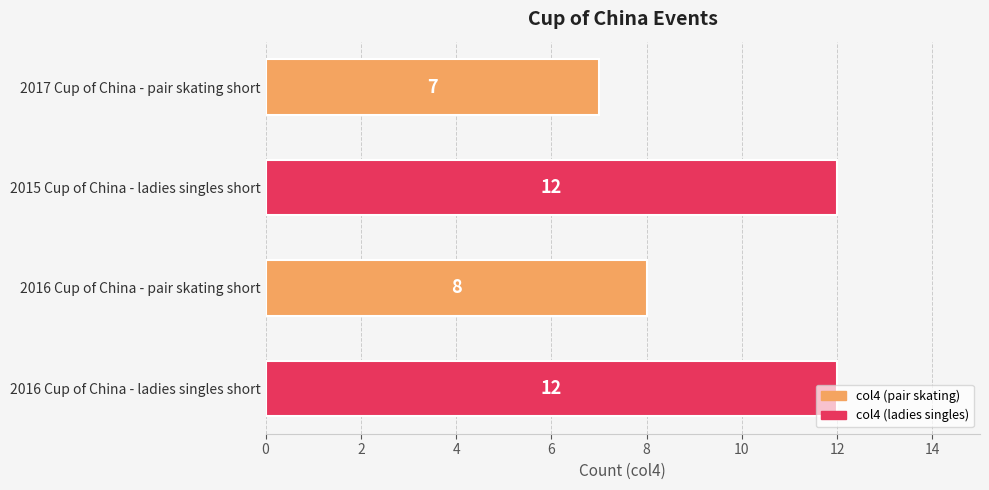

Approximately how many times larger is the value at 2016 Cup of China - pair skating short compared to 2015 Cup of China - ladies singles short?

0.7